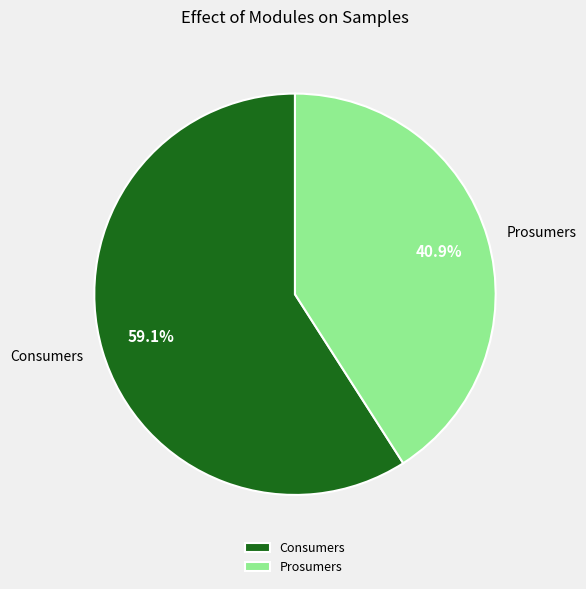

Is it true that Consumers is 44% of the pie?

False